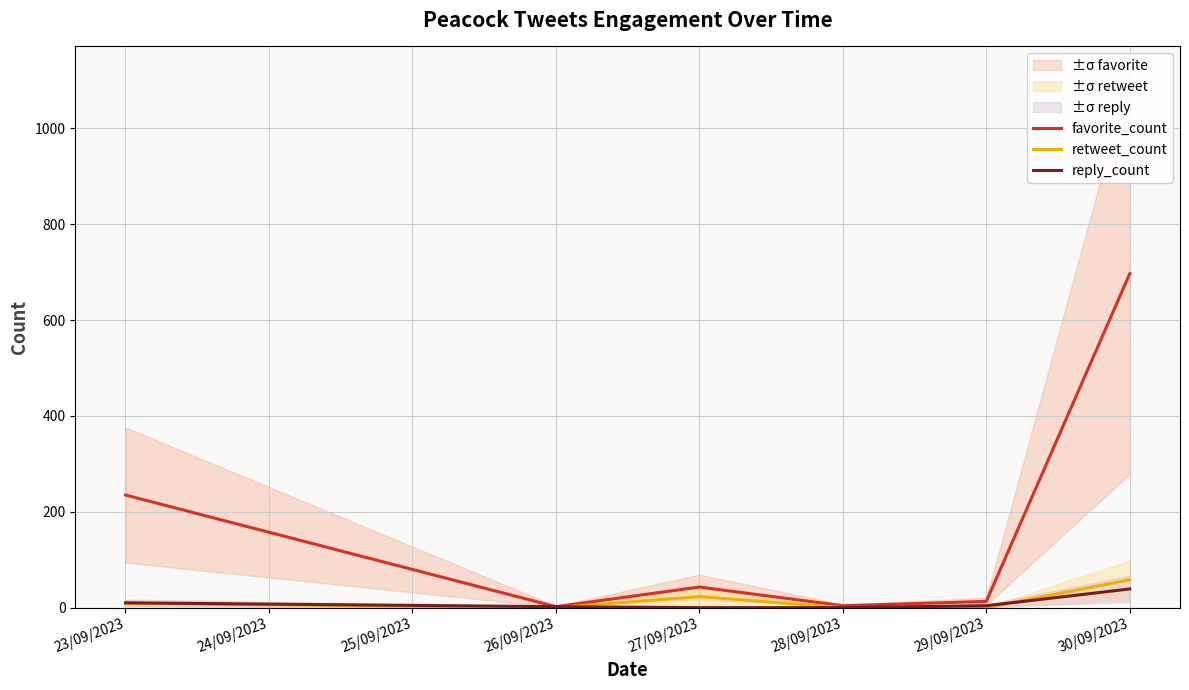

The value of retweet_count at 29/09/2023 is -36. True or false?

False